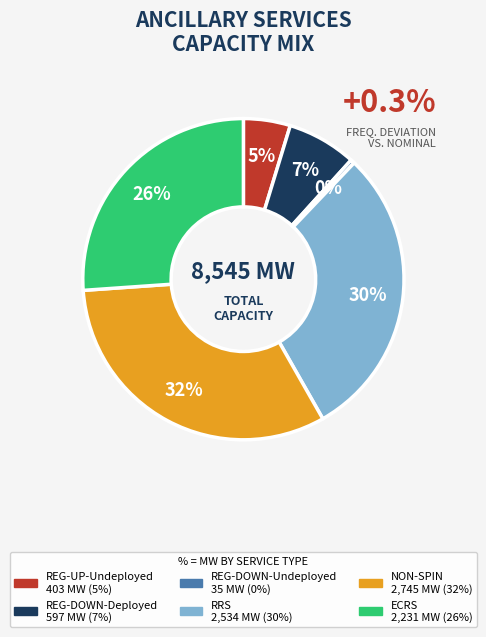

How many segments does this pie chart have?

6